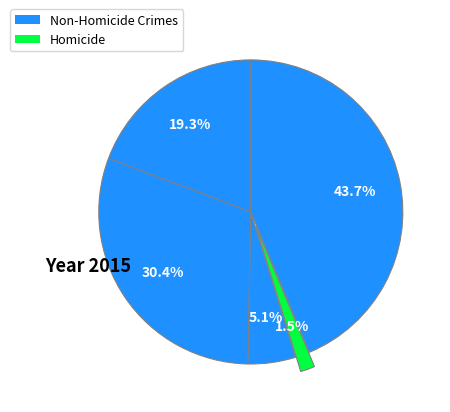

How many slices are in this pie chart?

5